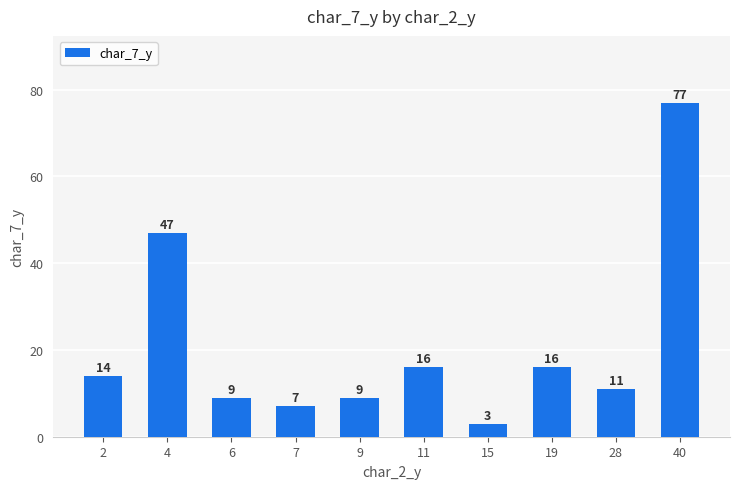

What is the difference between the values at 40 and 9?

68